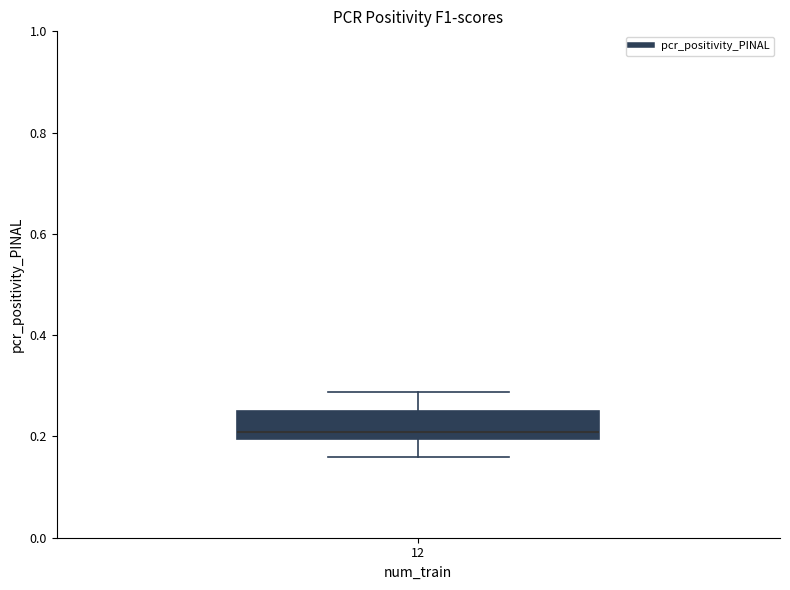

Where does the upper whisker of the box at x = 12 end on the y-axis? The values are not printed on the chart, so give them approximately, as read against the axis.

0.28